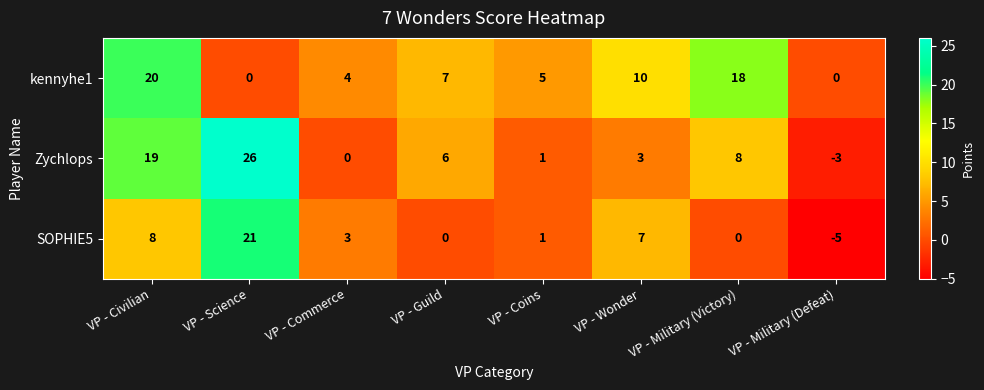

What is the smallest value displayed?

-5